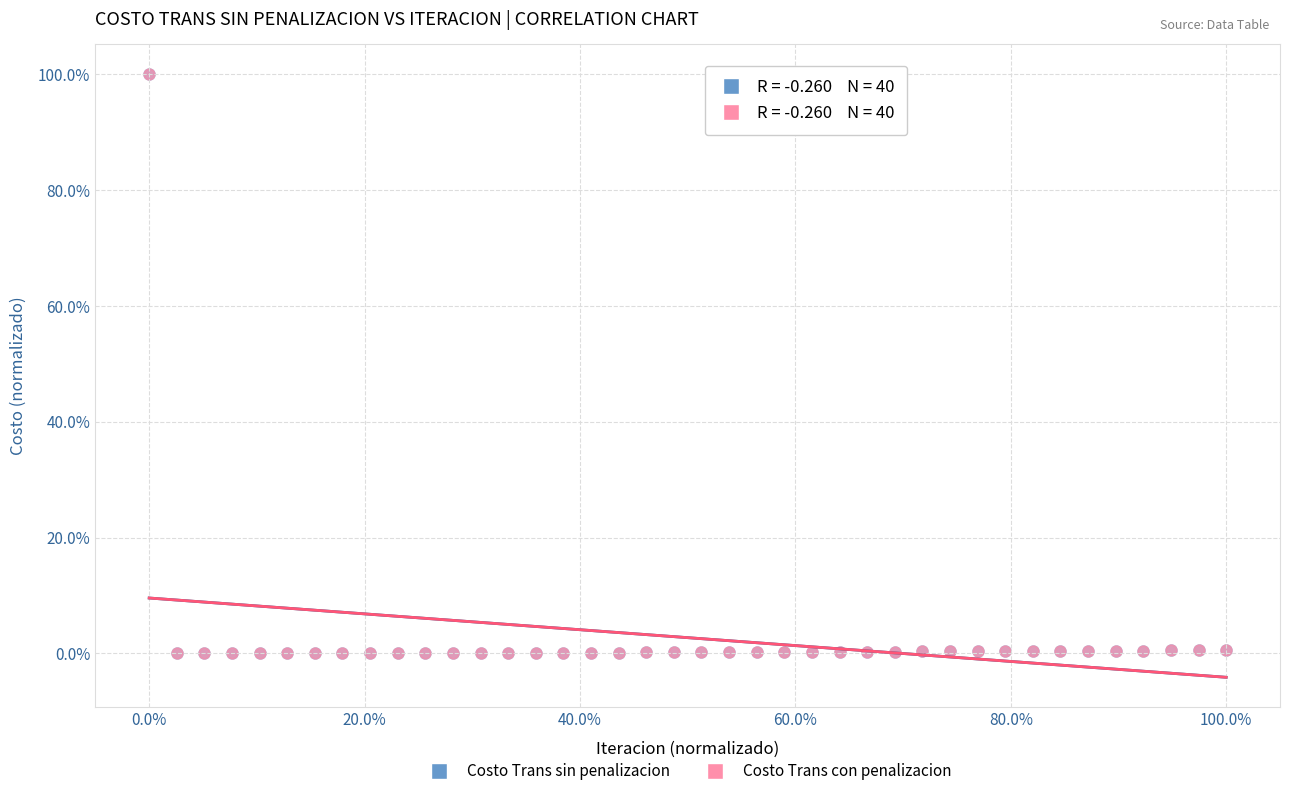

What are all the series names shown in the legend?

Costo Trans sin penalizacion, Costo Trans con penalizacion